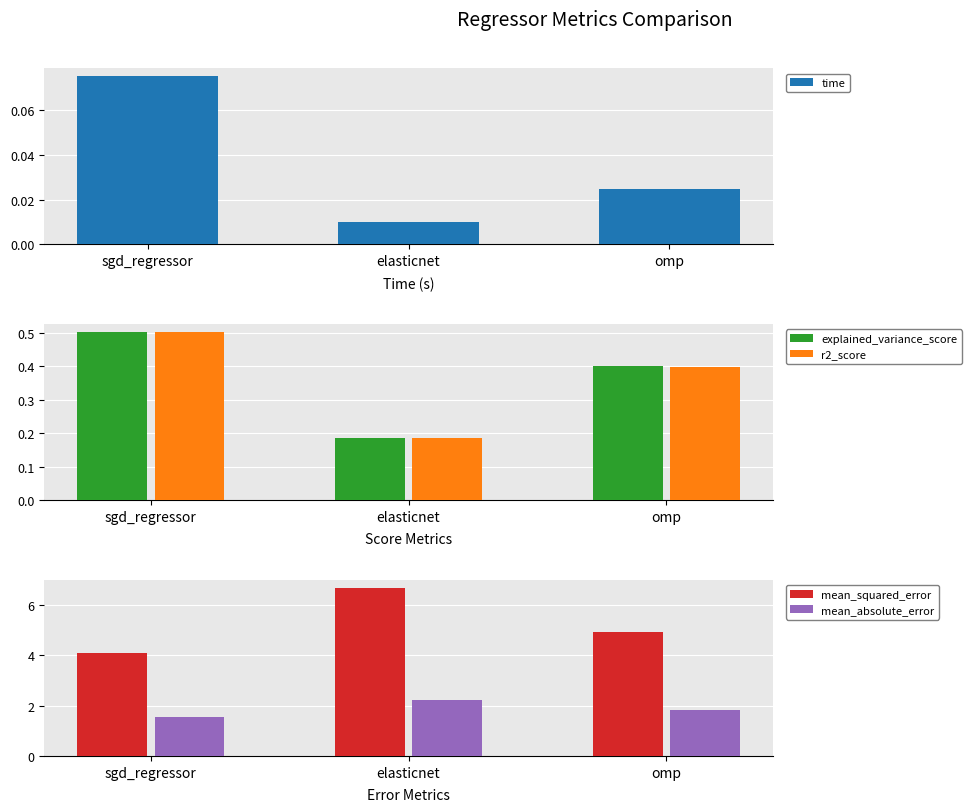

The time series shows 0.0 at sgd_regressor. True or false?

False